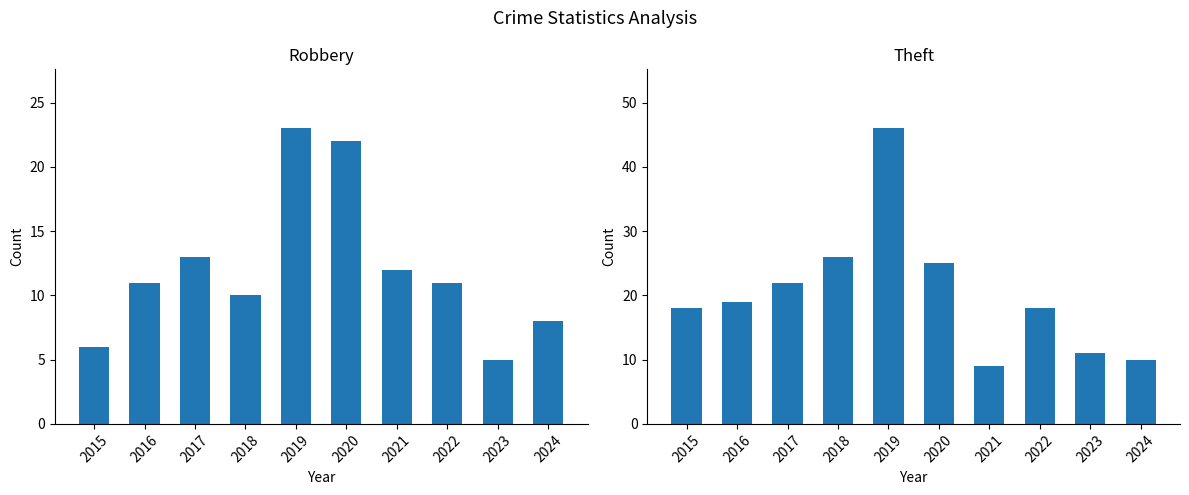

Are the bars grouped side by side (vs. stacked)?

Yes